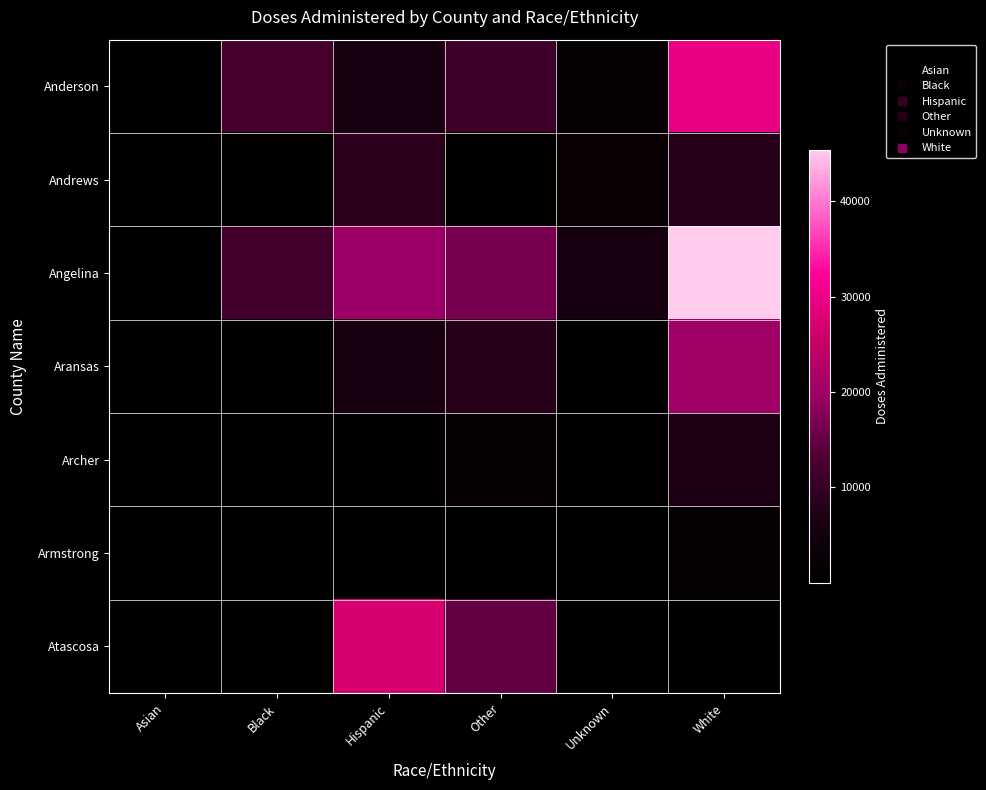

Between White and Asian, which is larger?

White